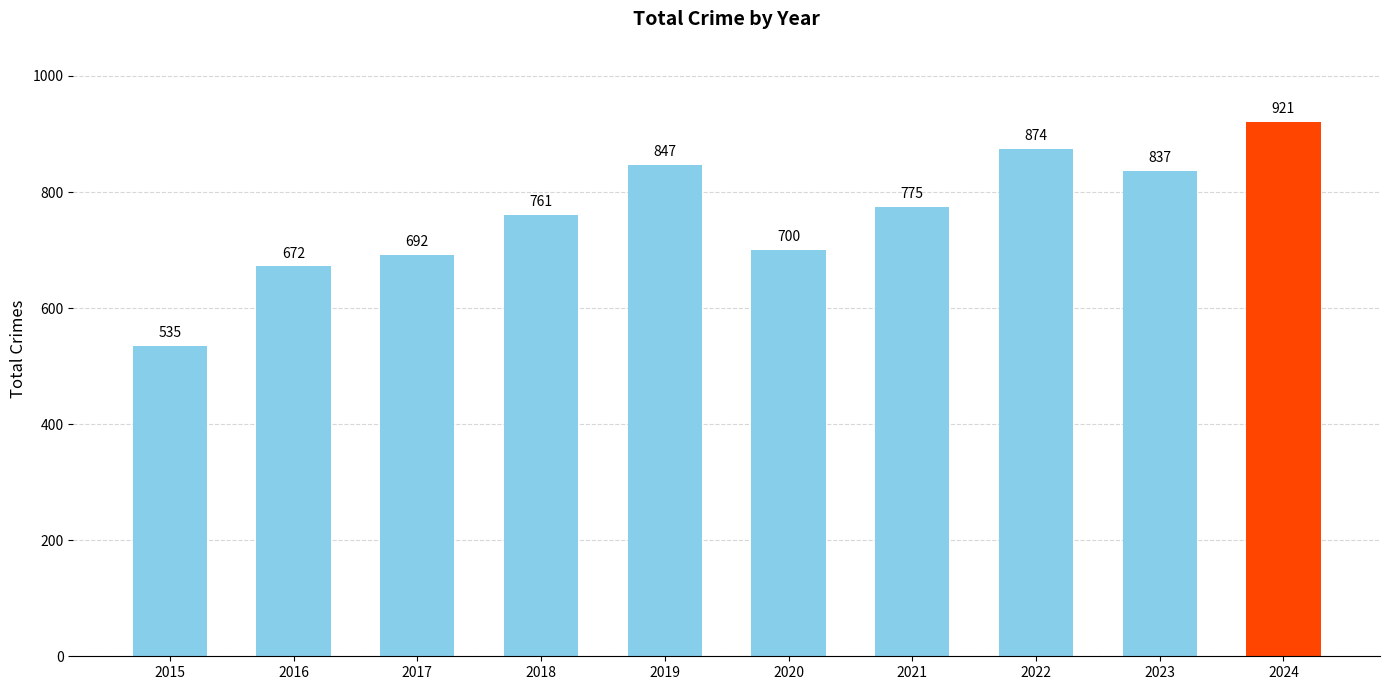

The value at 2020 is 300. True or false?

False